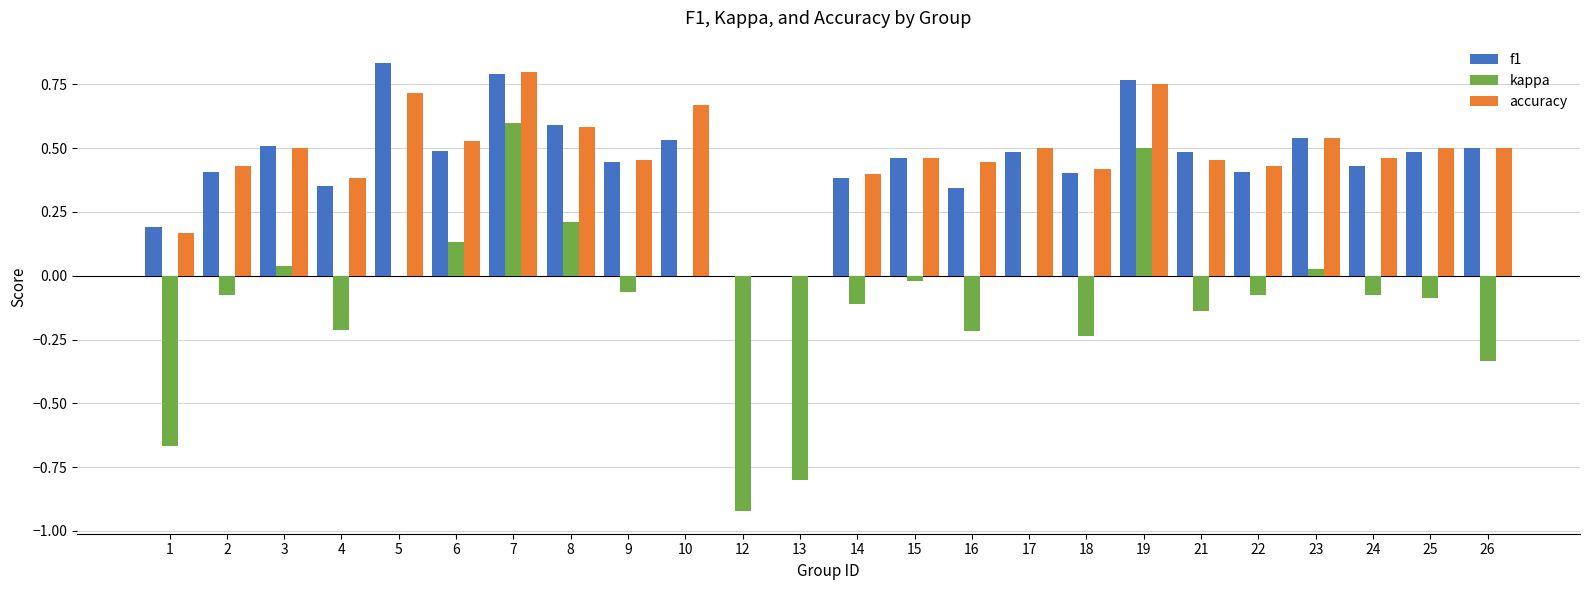

Which series changed the most between 10 and 21?

accuracy